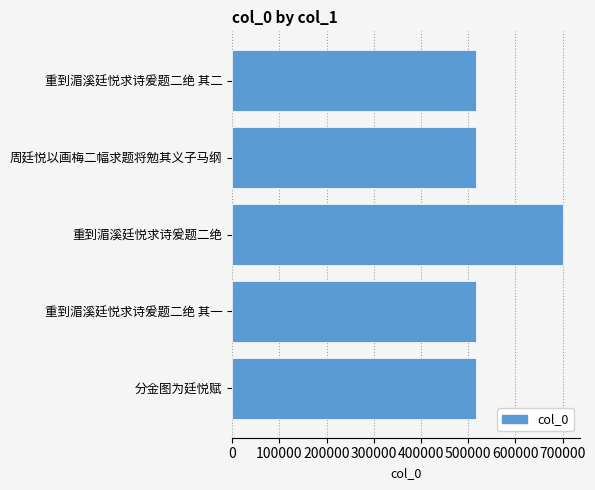

The value at 周廷悦以画梅二幅求题将勉其义子马纲 is 517229. True or false?

True